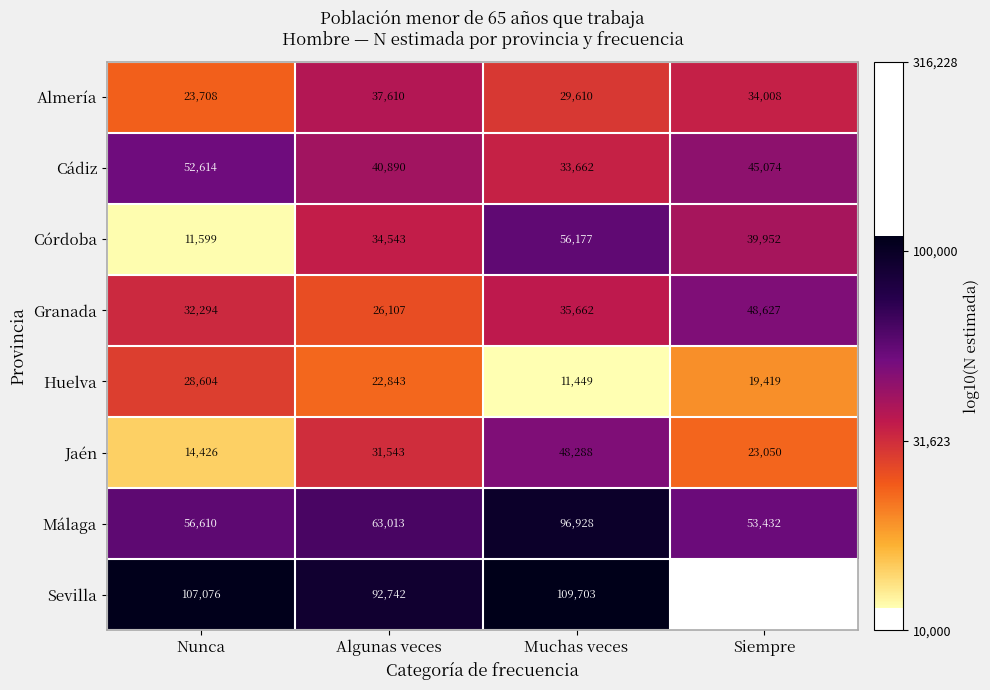

Between Nunca and Muchas veces, which series saw the biggest shift?

Córdoba